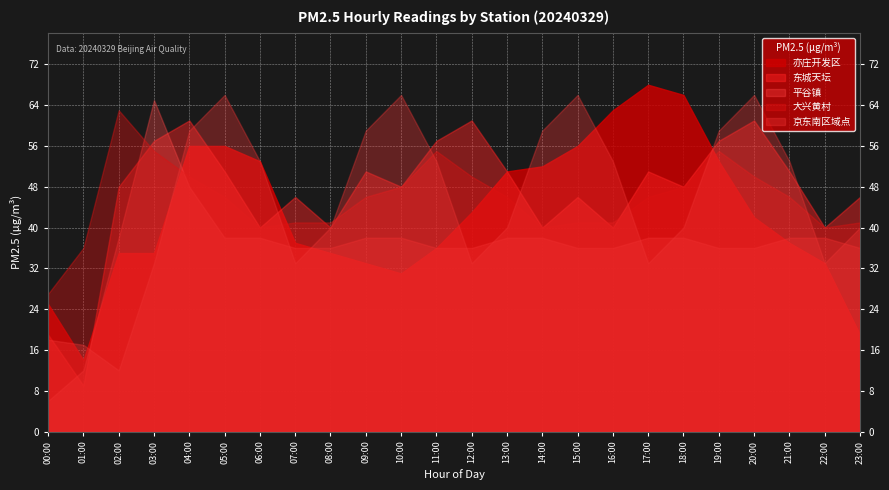

Which label corresponds to the largest value in the chart?

17:00